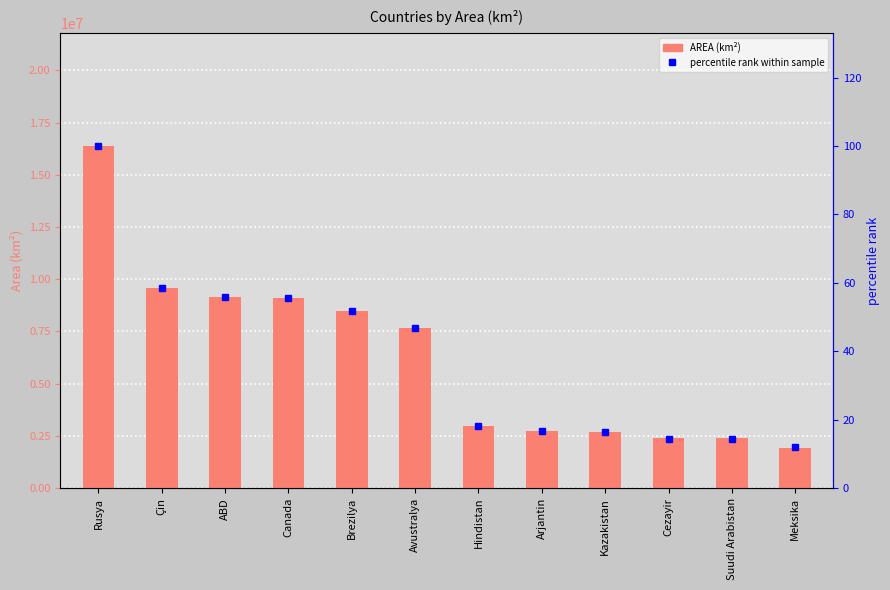

Which series has the widest spread of values?

AREA